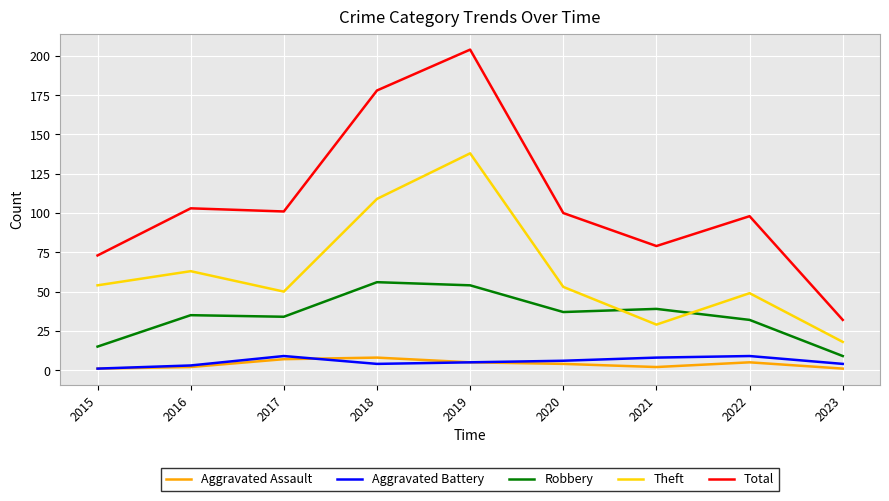

What is the greatest value displayed?

204